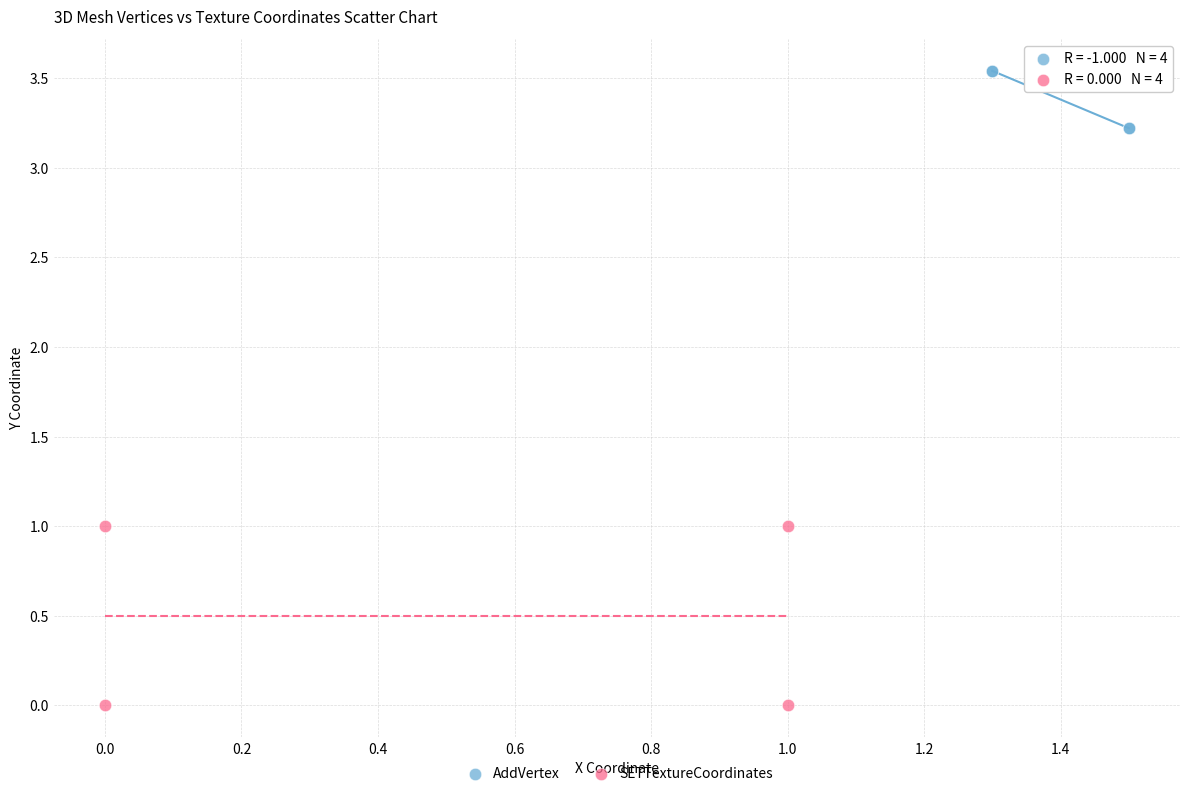

Which series has the largest Y range (max minus min)?

SETTextureCoordinates